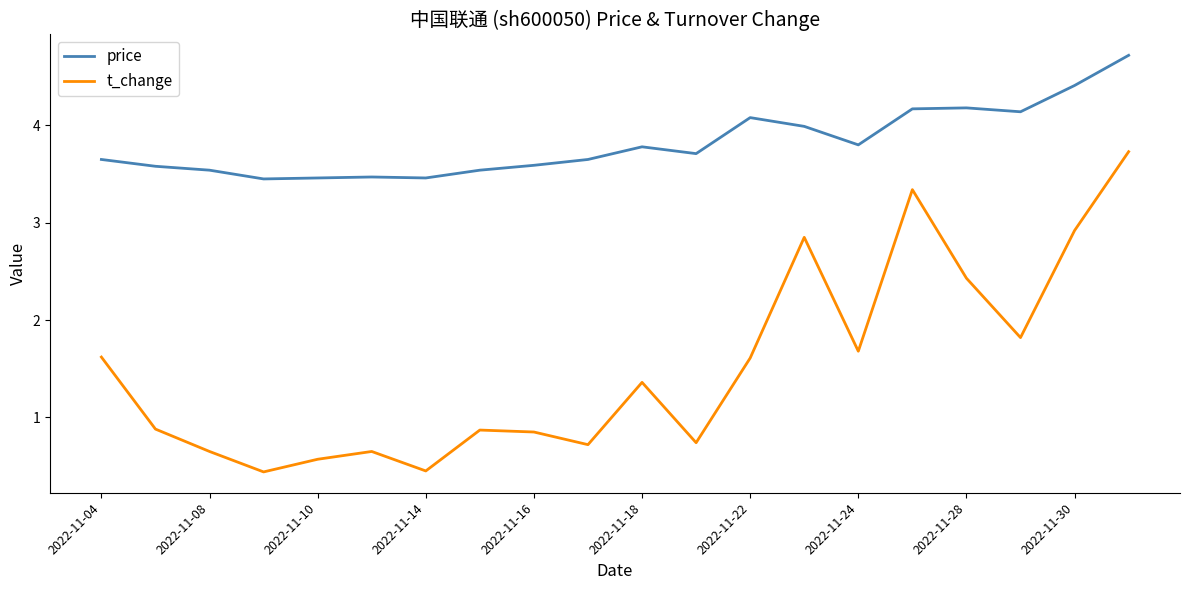

Which series has the largest total across all categories?

price